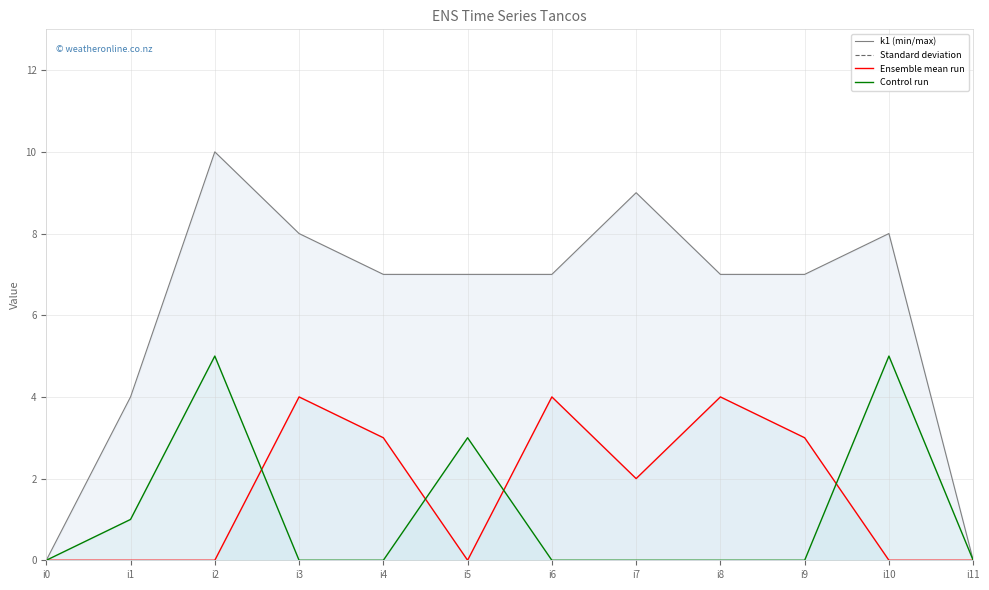

Which series has the largest total across all categories?

k1